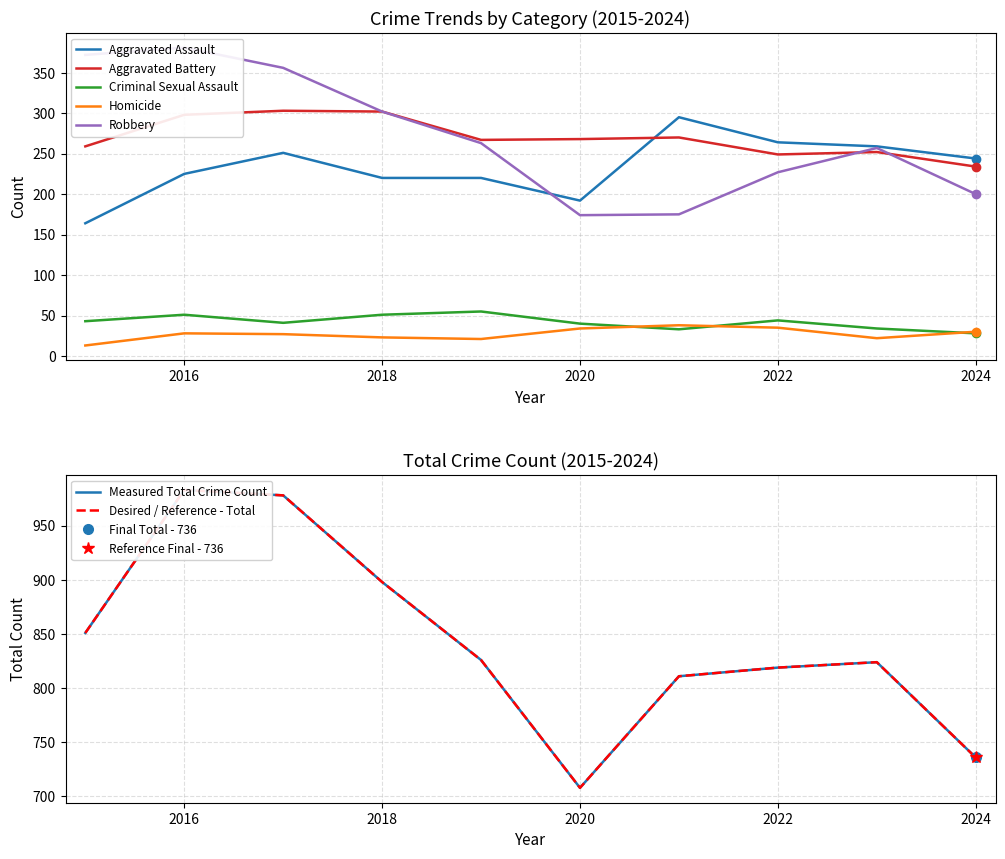

Reading left to right, what are all the values shown in this chart?

Aggravated Assault: 2015=164	2016=225	2017=251	2018=220	2019=220	2020=192	2021=295	2022=264	2023=259	2024=244
Aggravated Battery: 2015=259	2016=298	2017=303	2018=302	2019=267	2020=268	2021=270	2022=249	2023=252	2024=234
Criminal Sexual Assault: 2015=43	2016=51	2017=41	2018=51	2019=55	2020=40	2021=33	2022=44	2023=34	2024=28
Homicide: 2015=13	2016=28	2017=27	2018=23	2019=21	2020=34	2021=38	2022=35	2023=22	2024=30
Robbery: 2015=372	2016=381	2017=356	2018=302	2019=263	2020=174	2021=175	2022=227	2023=257	2024=200
Total: 2015=851	2016=983	2017=978	2018=898	2019=826	2020=708	2021=811	2022=819	2023=824	2024=736